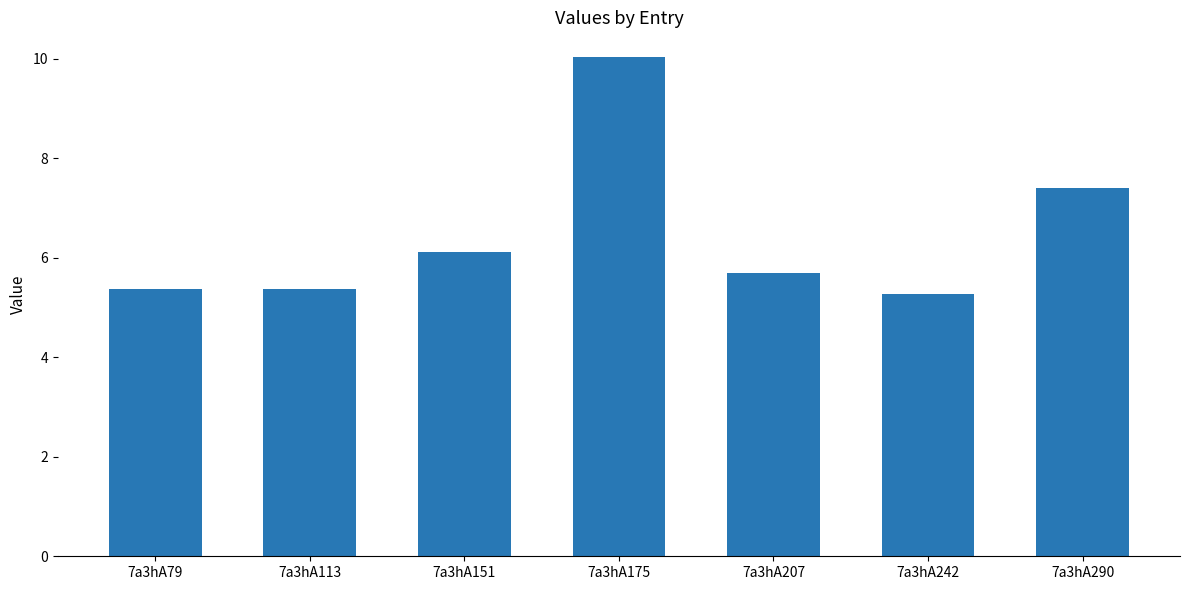

What is the minimum value shown in the chart?

5.3